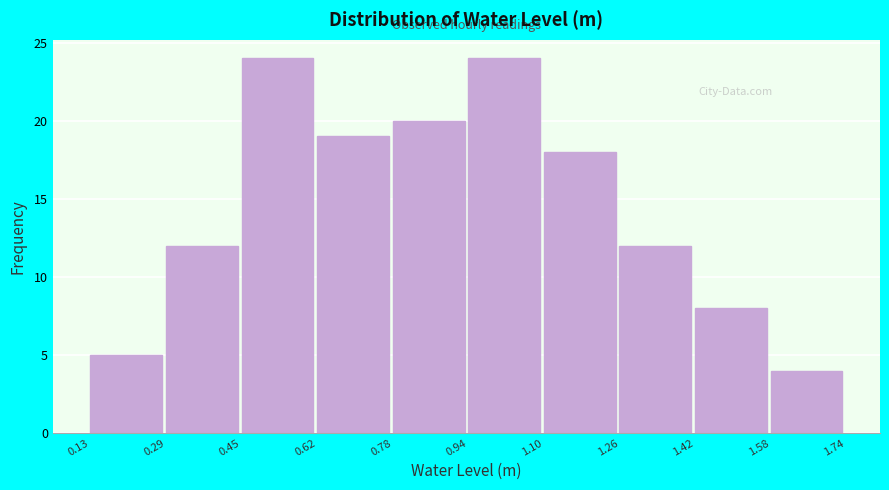

Reading left to right, transcribe this chart: for each bar, give the range it covers on the x-axis and its height. The values are not printed on the chart, so give them approximately, as read against the axis.

0.13 to 0.29: 5
0.29 to 0.45: 12
0.45 to 0.62: 24
0.62 to 0.78: 19
0.78 to 0.94: 20
0.94 to 1.10: 24
1.10 to 1.26: 18
1.26 to 1.42: 12
1.42 to 1.58: 8
1.58 to 1.74: 4